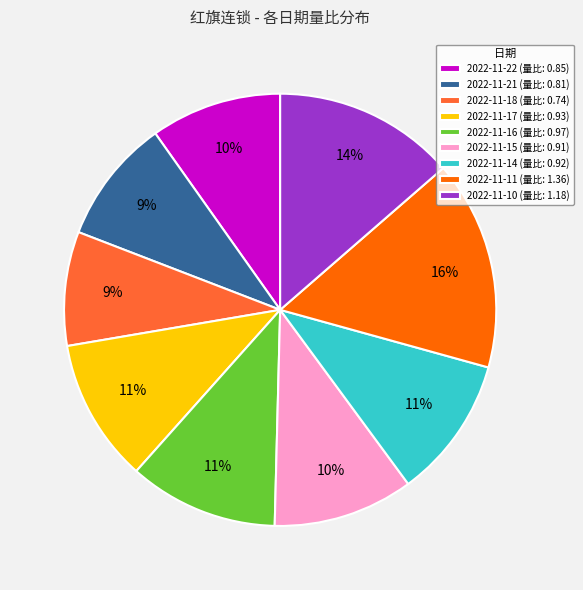

Does 2022-11-21 (量比: 0.81) represent more than half of the total?

No